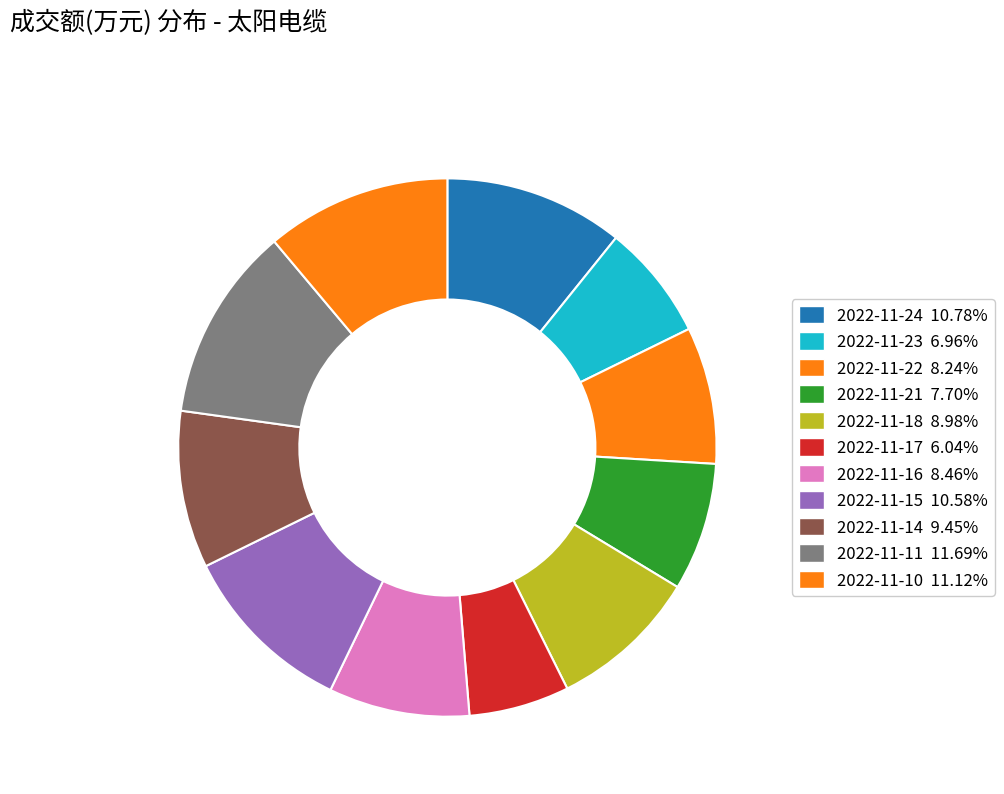

What is the smallest slice in the pie chart?

2022-11-17